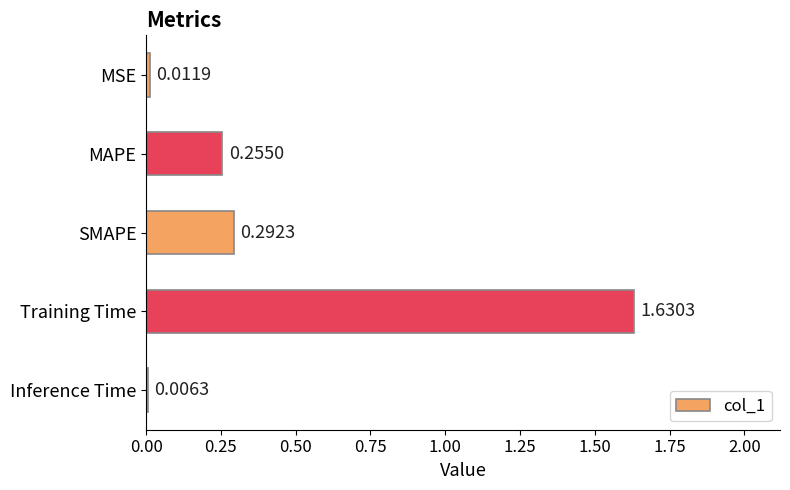

At which label is the value closest to 0?

Inference Time